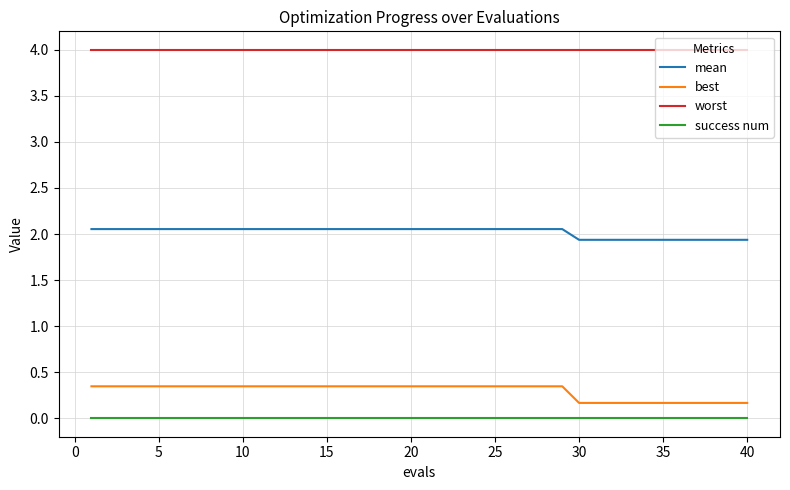

Which series has the widest spread of values?

best